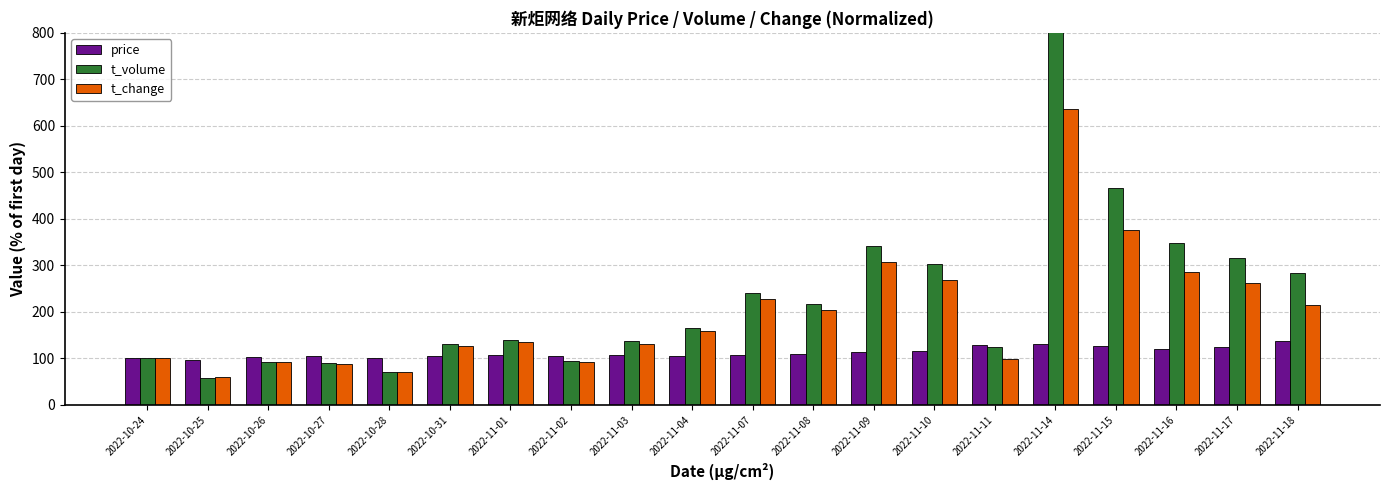

True or false: t_change has a value of 133.0 at 2022-10-26.

False